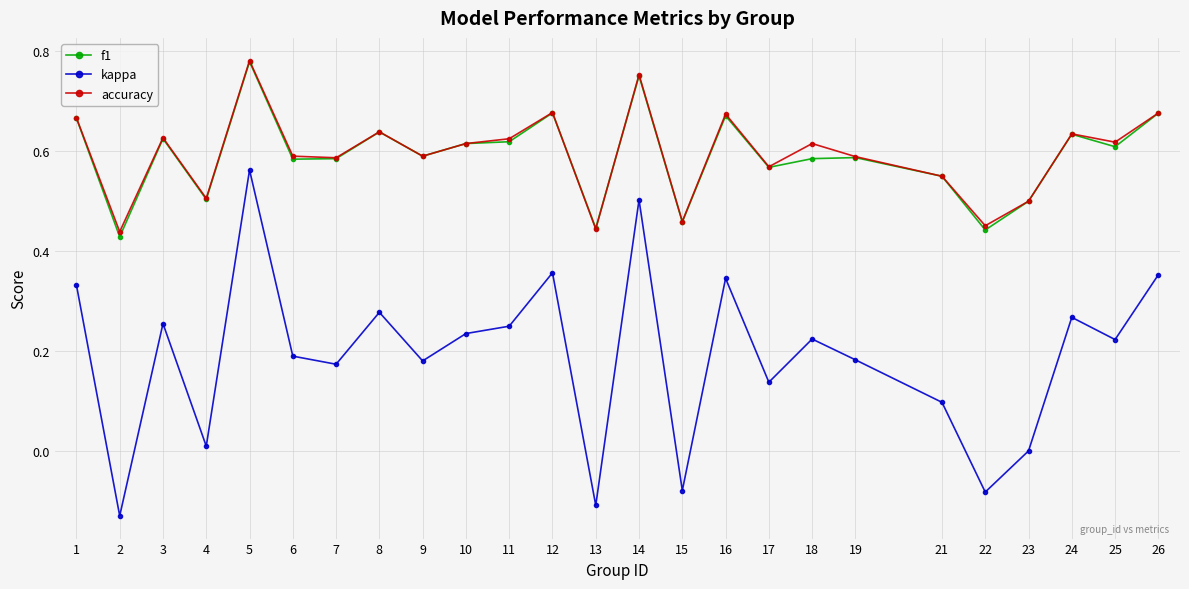

Which series has the widest spread of values?

kappa